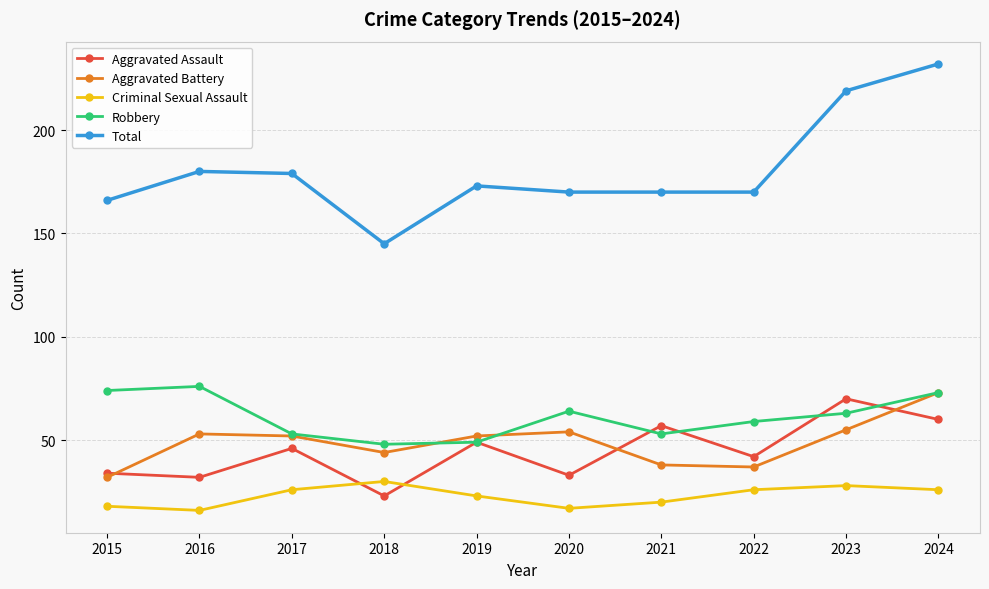

Which series has the widest spread of values?

Total